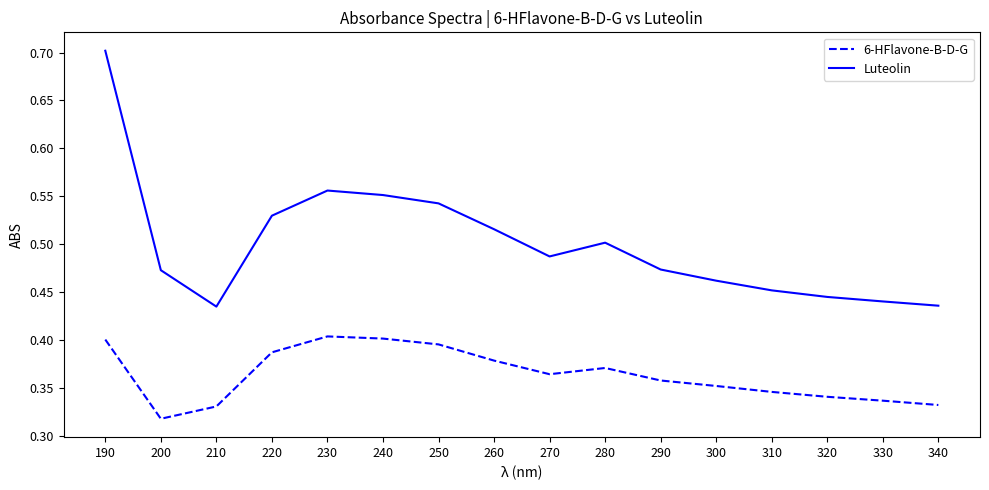

Is the value of Luteolin at 250 greater than the value of 6-HFlavone-B-D-G at 190?

Yes